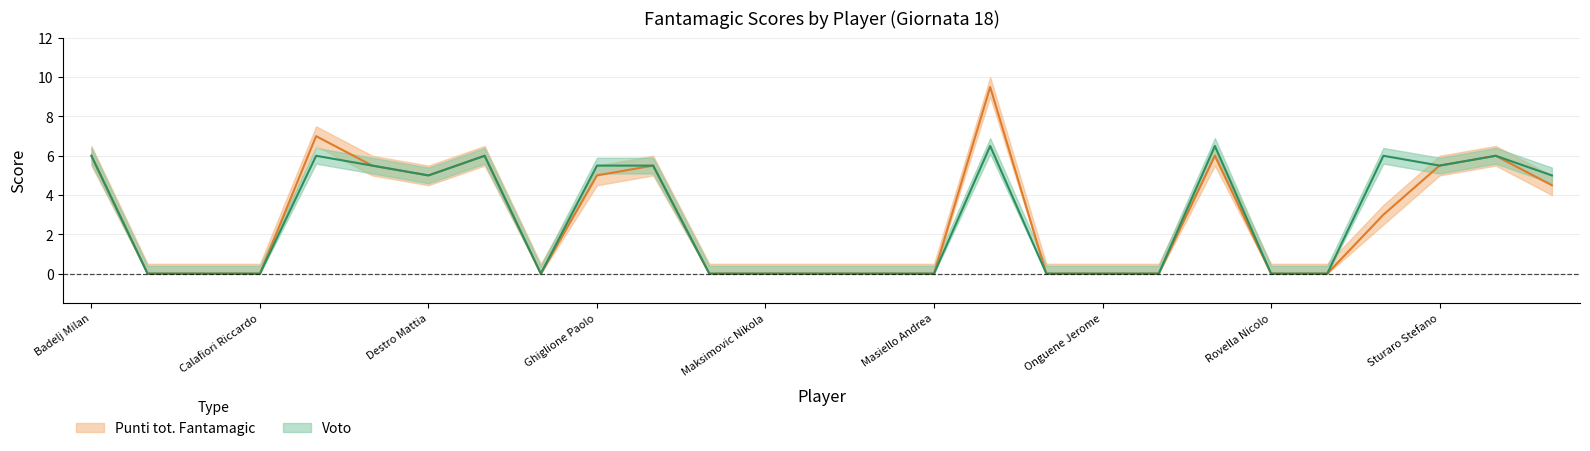

How many lines are shown in the chart?

2